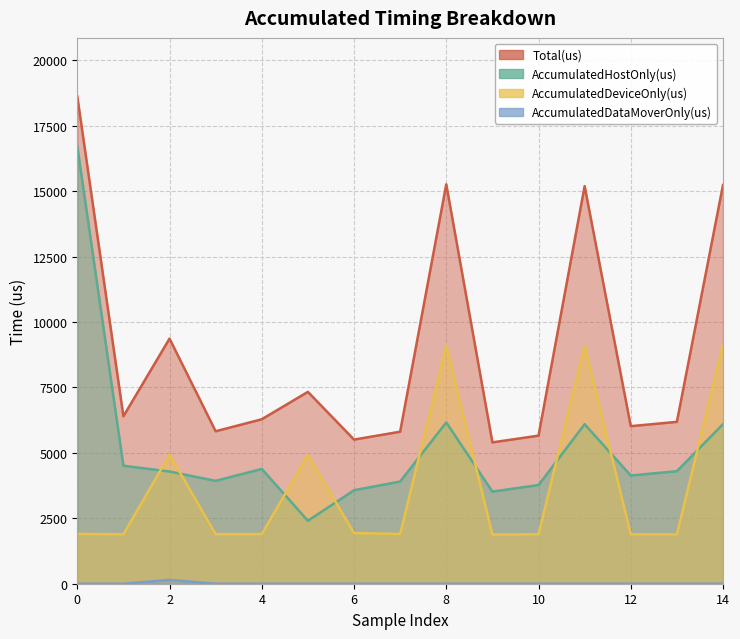

Which series has the largest range (max minus min)?

AccumulatedHostOnly(us)